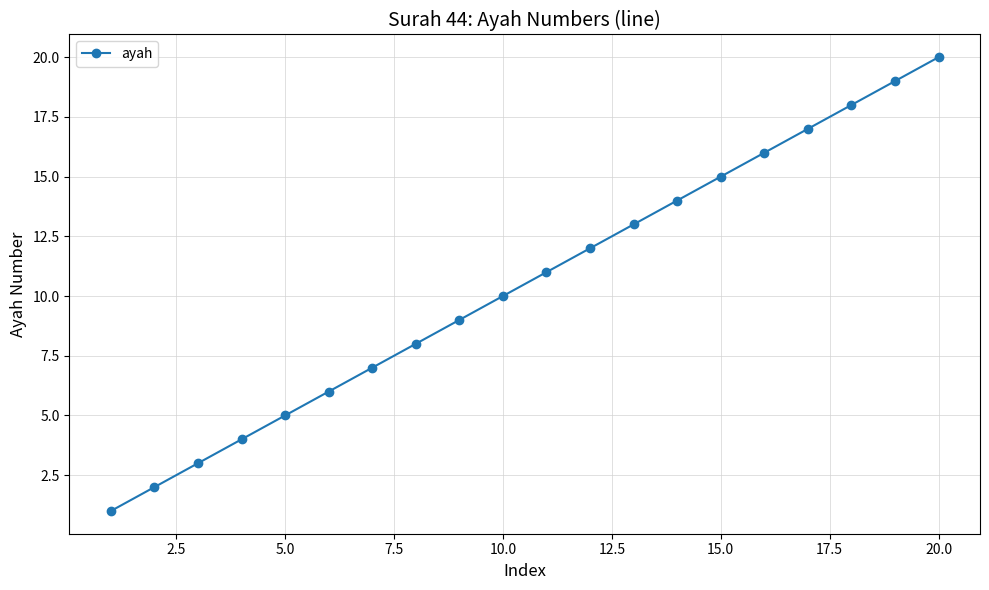

What is the difference between the maximum and minimum values?

19